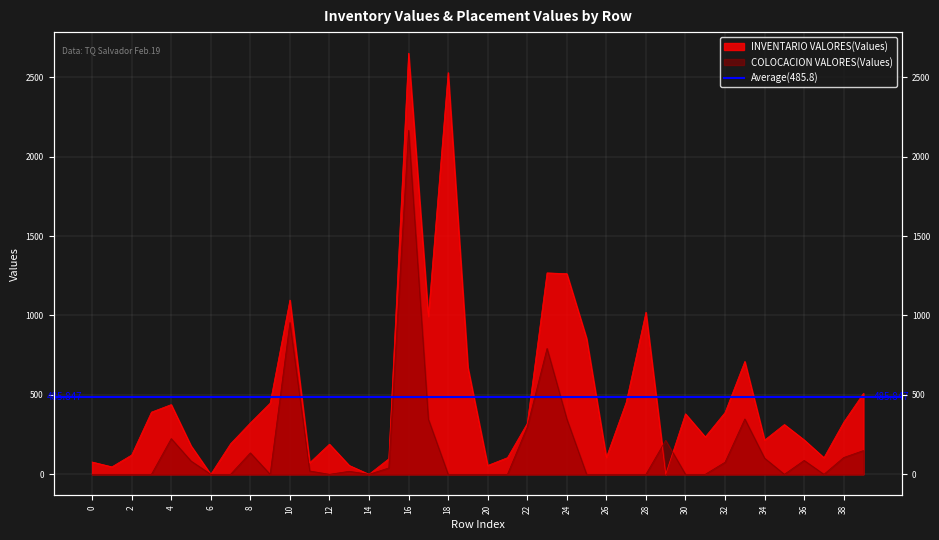

Is it true that COLOCACION VALORES equals 135.0 at 8?

True